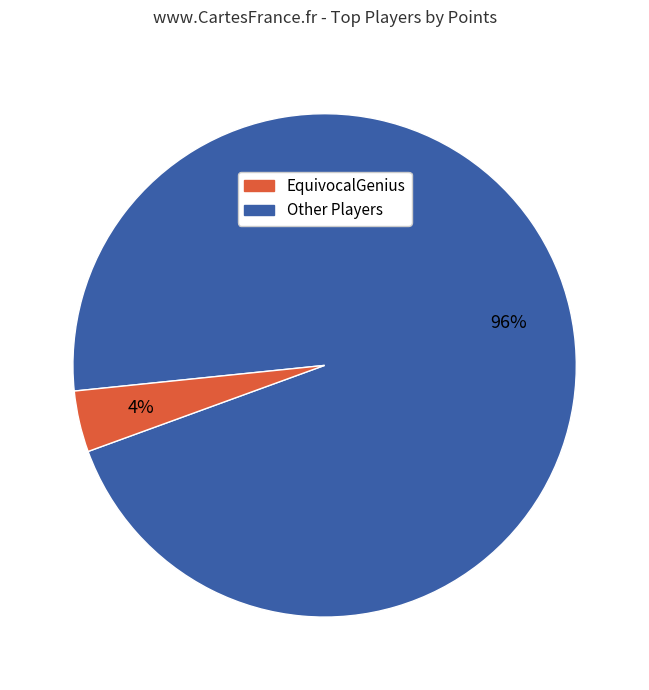

Is there a majority slice in this chart?

Yes